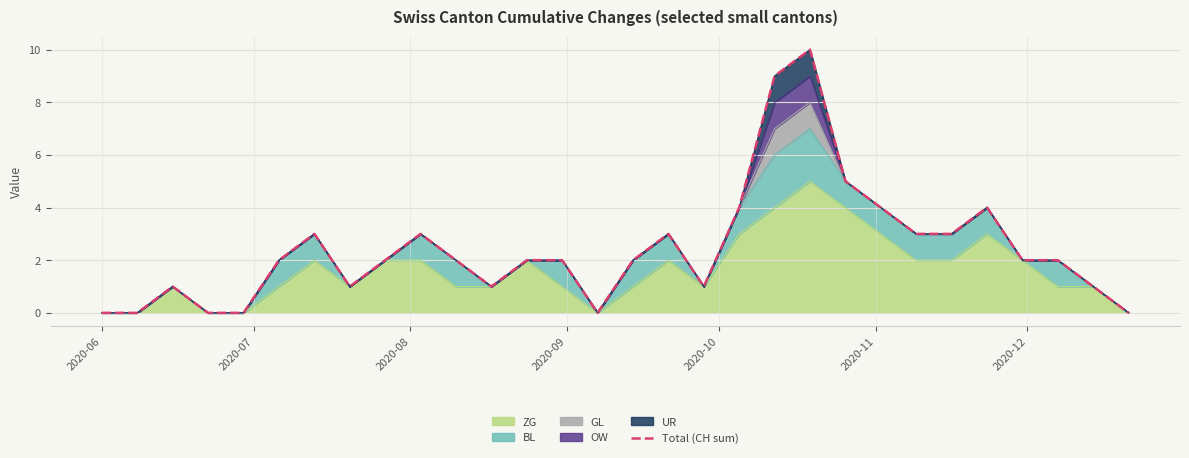

What is the maximum value for ZG?

5